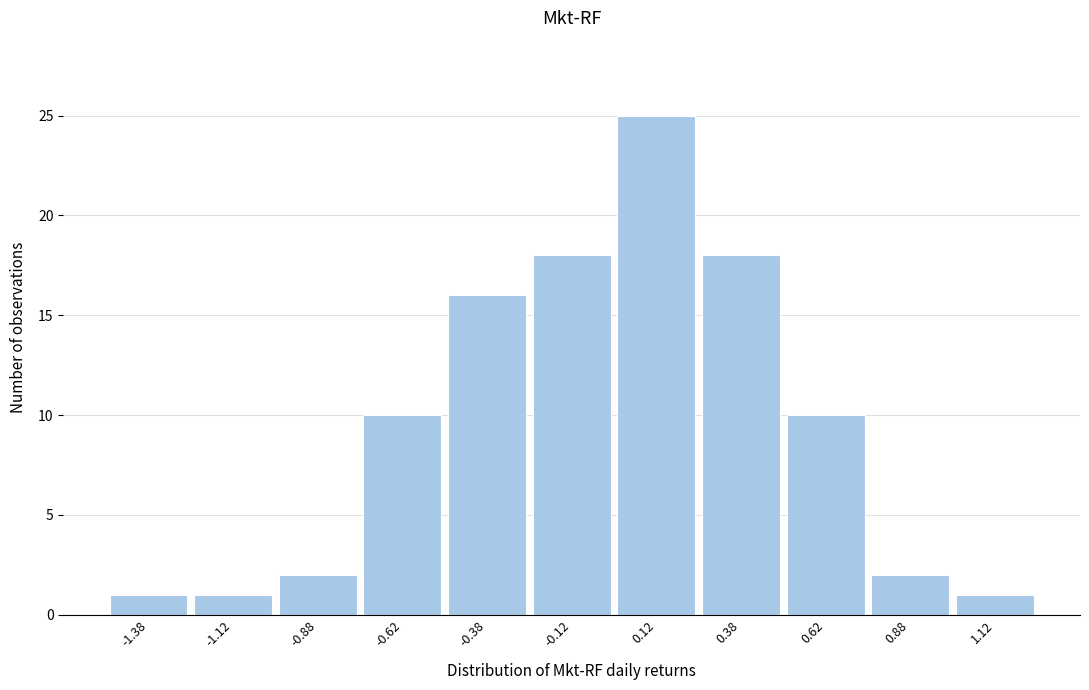

Reading left to right, transcribe this chart: for each bar, give the range it covers on the x-axis and its height. The values are not printed on the chart, so give them approximately, as read against the axis.

-1.50 to -1.25: 1
-1.25 to -1.00: 1
-1.00 to -0.75: 2
-0.75 to -0.50: 10
-0.50 to -0.25: 16
-0.25 to 0.00: 18
0.00 to 0.25: 25
0.25 to 0.50: 18
0.50 to 0.75: 10
0.75 to 1.00: 2
1.00 to 1.25: 1